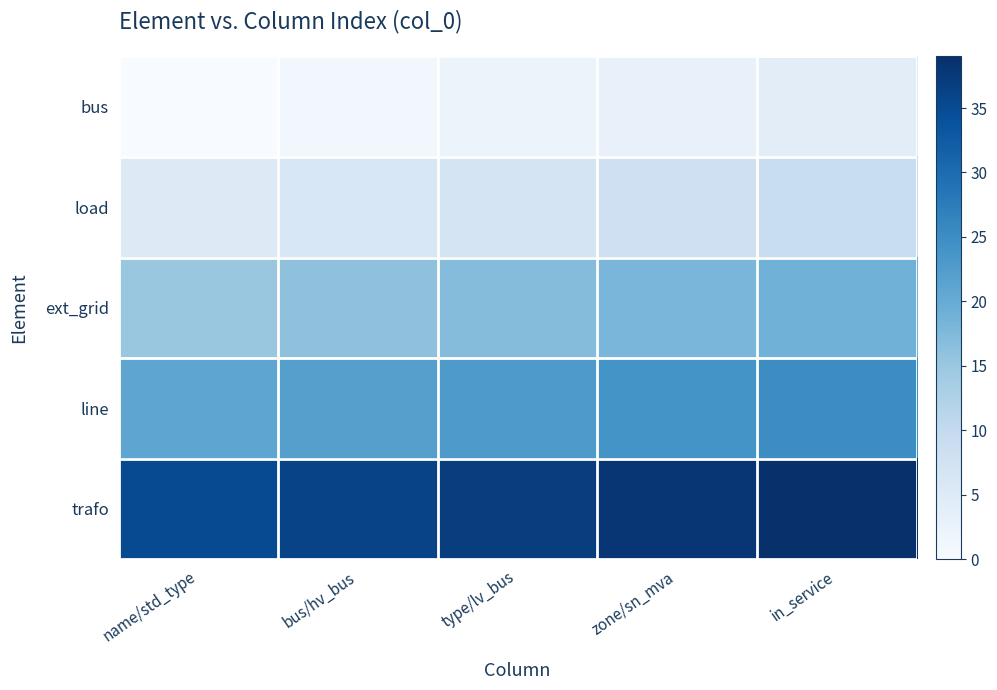

Reading left to right, extract all data points from this chart.

bus: name/std_type=0	bus/hv_bus=1	type/lv_bus=2	zone/sn_mva=3	in_service=4
load: name/std_type=5	bus/hv_bus=6	type/lv_bus=7	zone/sn_mva=8	in_service=9
ext_grid: name/std_type=15	bus/hv_bus=16	type/lv_bus=17	zone/sn_mva=18	in_service=19
line: name/std_type=21	bus/hv_bus=22	type/lv_bus=23	zone/sn_mva=24	in_service=25
trafo: name/std_type=35	bus/hv_bus=36	type/lv_bus=37	zone/sn_mva=38	in_service=39